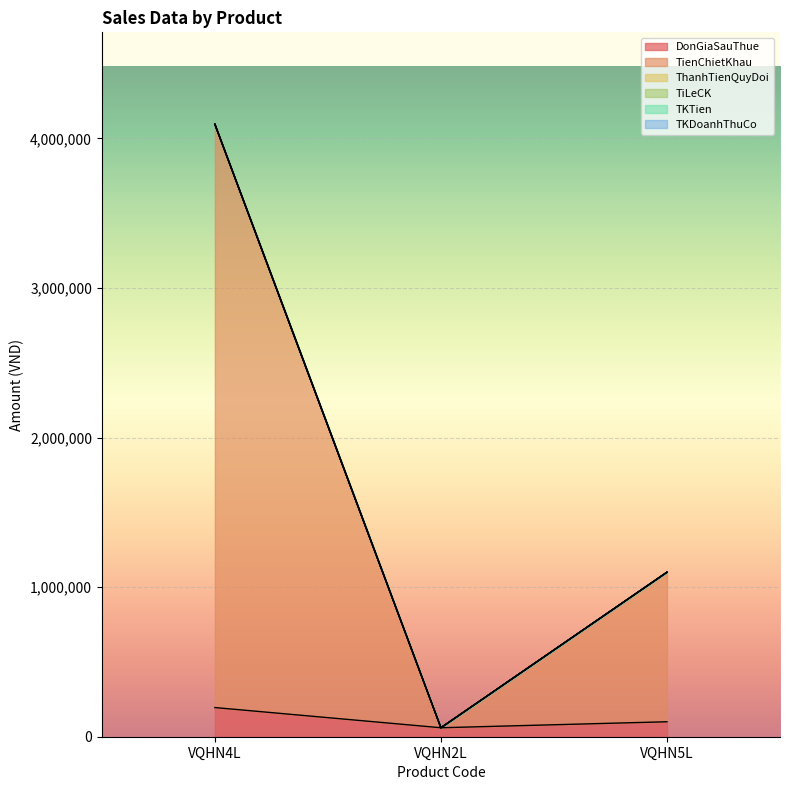

At how many categories does at least one series exceed 403991?

2